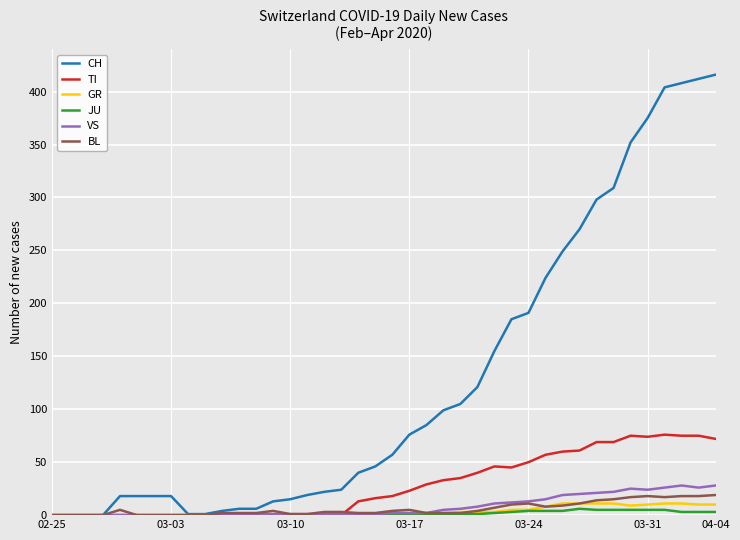

Which series has the widest spread of values?

CH